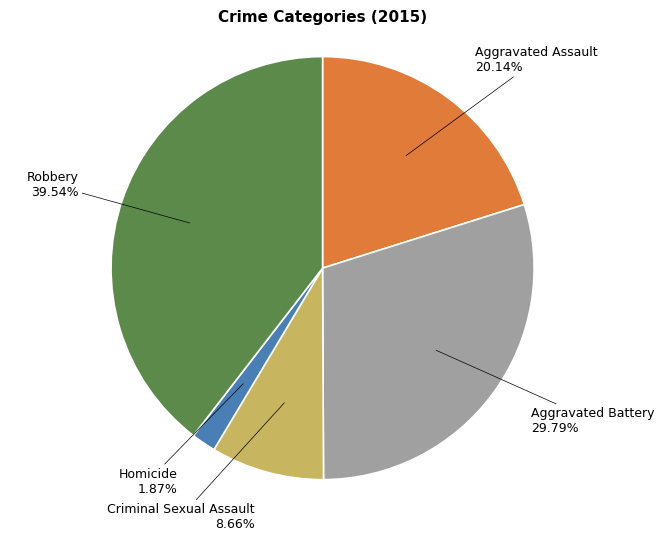

Is it true that Aggravated Battery is 30% of the pie?

True